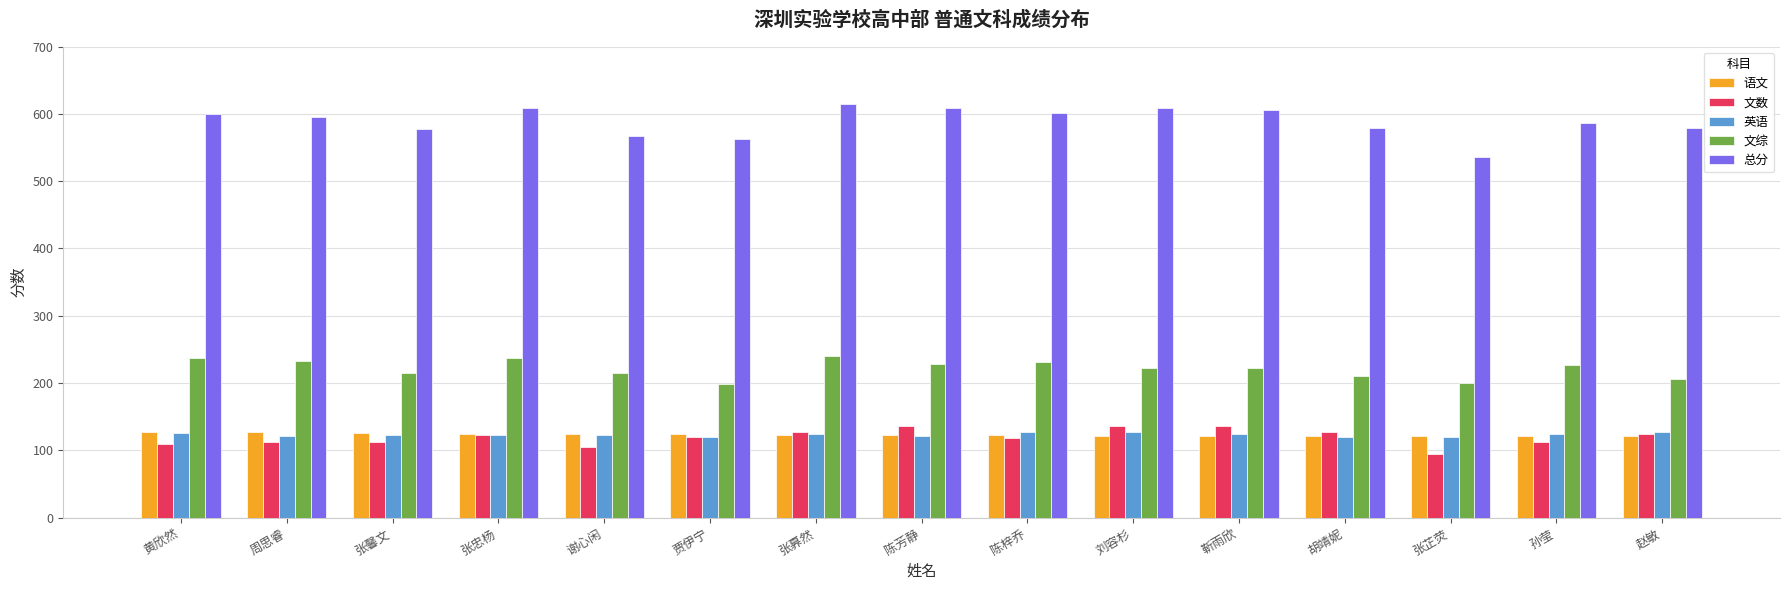

What is the greatest value displayed?

615